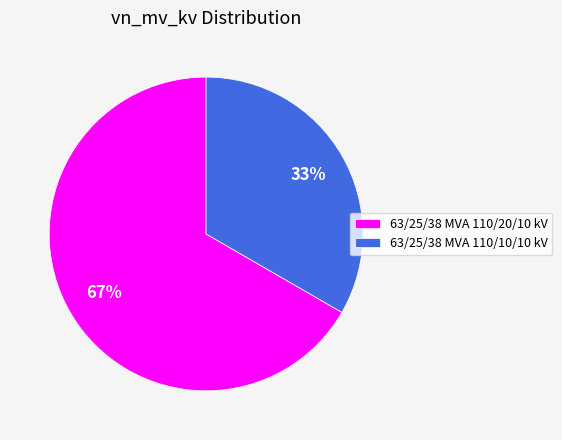

Which category has the smallest portion of the pie?

63/25/38 MVA 110/10/10 kV